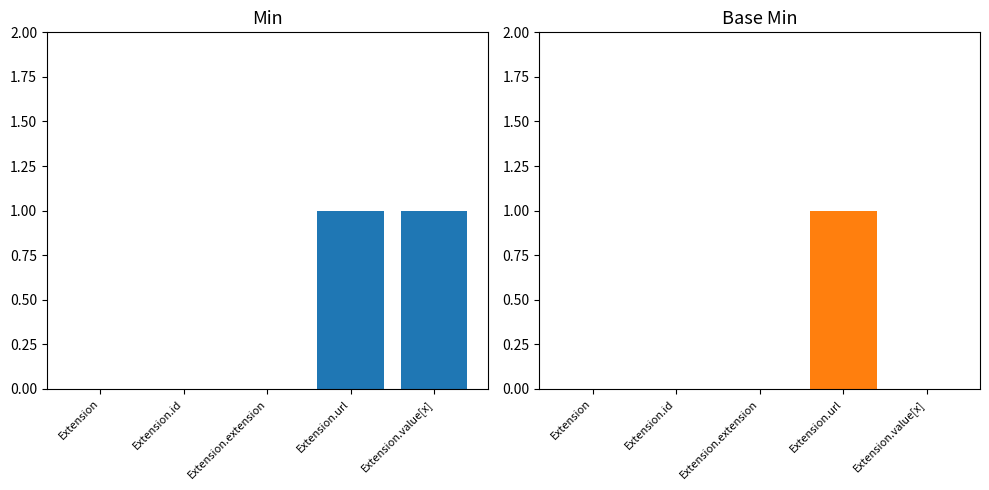

What is the label of the 2nd bar from the left?

Extension.id